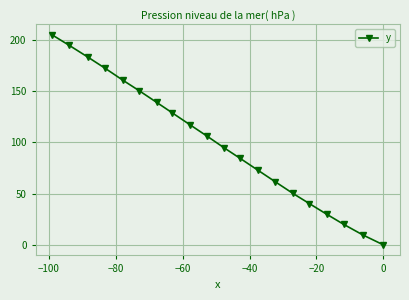

What is the greatest value displayed?

204.7